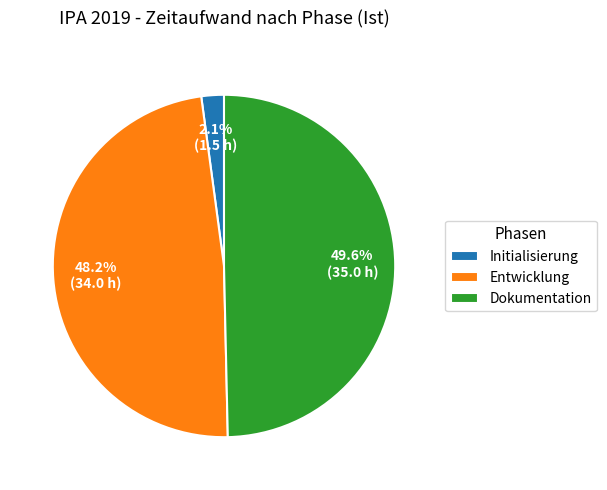

The Entwicklung slice represents 35% of the pie. True or false?

False